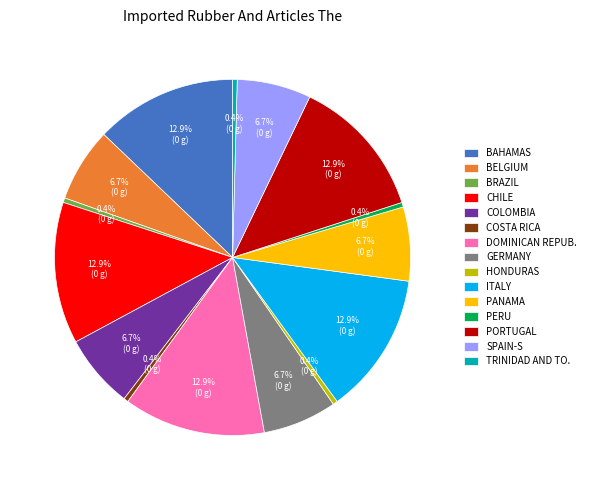

What percentage is NOT represented by BELGIUM?

93.3%